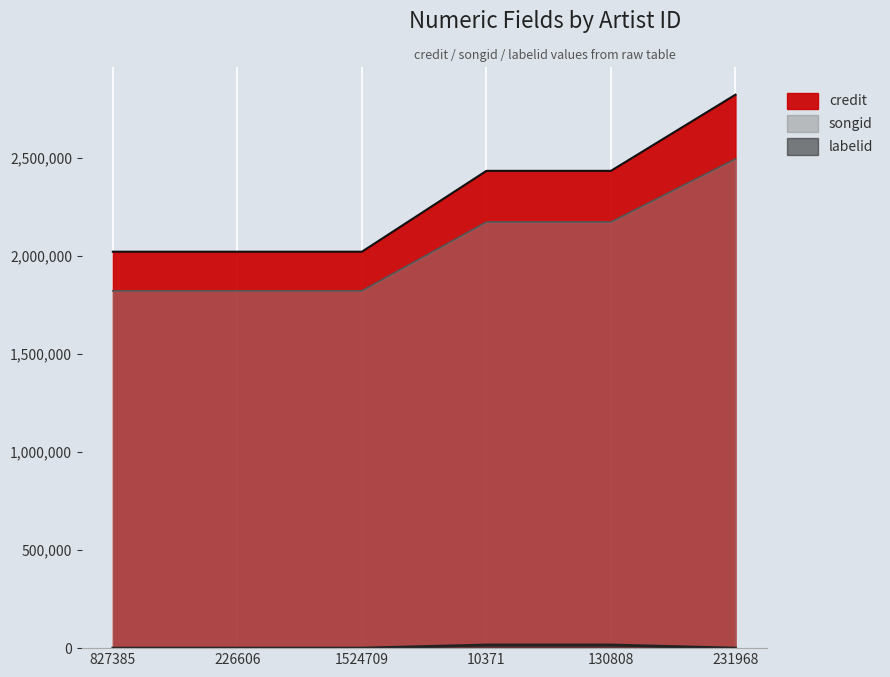

What is the minimum value for labelid?

198